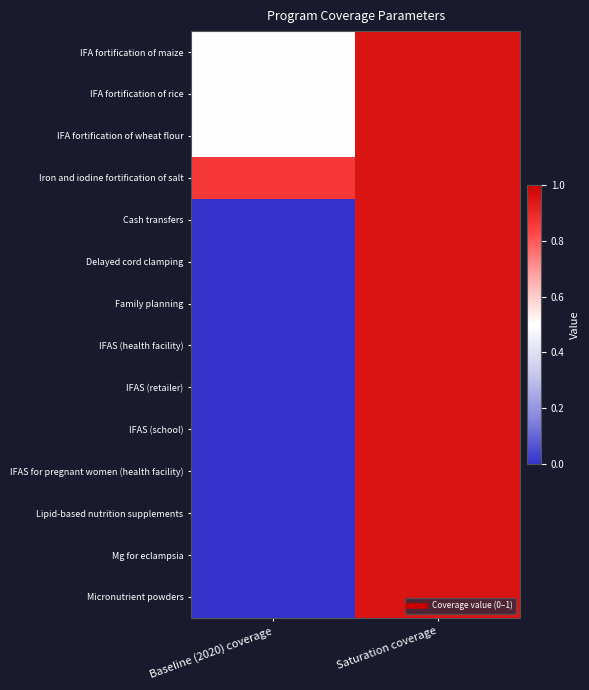

Reading left to right, extract all data points from this chart.

IFA fortification of maize: Baseline (2020) coverage=0.5	Saturation coverage=0.9
IFA fortification of rice: Baseline (2020) coverage=0.5	Saturation coverage=0.9
IFA fortification of wheat flour: Baseline (2020) coverage=0.5	Saturation coverage=0.9
Iron and iodine fortification of salt: Baseline (2020) coverage=0.9	Saturation coverage=0.9
Cash transfers: Baseline (2020) coverage=0.0	Saturation coverage=0.9
Delayed cord clamping: Baseline (2020) coverage=0.0	Saturation coverage=0.9
Family planning: Baseline (2020) coverage=0.0	Saturation coverage=0.9
IFAS (health facility): Baseline (2020) coverage=0.0	Saturation coverage=0.9
IFAS (retailer): Baseline (2020) coverage=0.0	Saturation coverage=0.9
IFAS (school): Baseline (2020) coverage=0.0	Saturation coverage=0.9
IFAS for pregnant women (health facility): Baseline (2020) coverage=0.0	Saturation coverage=0.9
Lipid-based nutrition supplements: Baseline (2020) coverage=0.0	Saturation coverage=0.9
Mg for eclampsia: Baseline (2020) coverage=0.0	Saturation coverage=0.9
Micronutrient powders: Baseline (2020) coverage=0.0	Saturation coverage=0.9